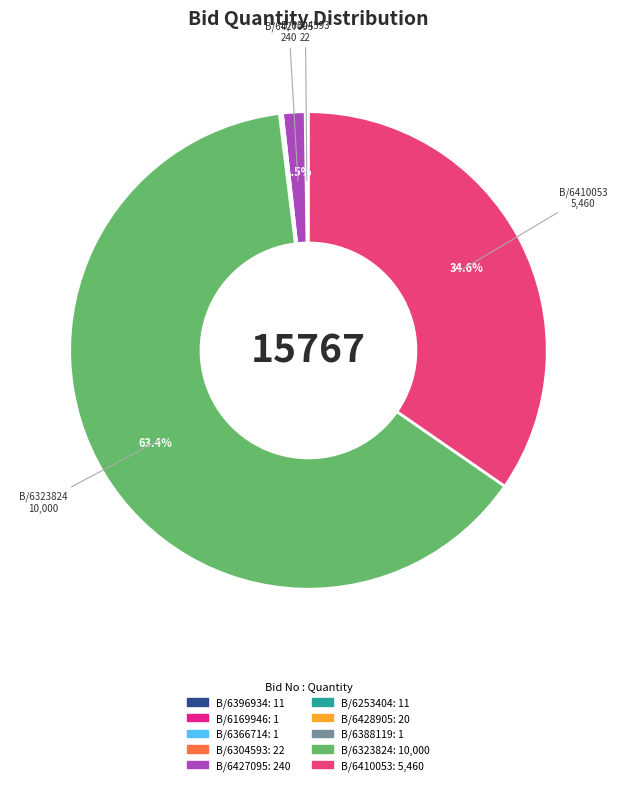

Does any single category account for the majority?

Yes